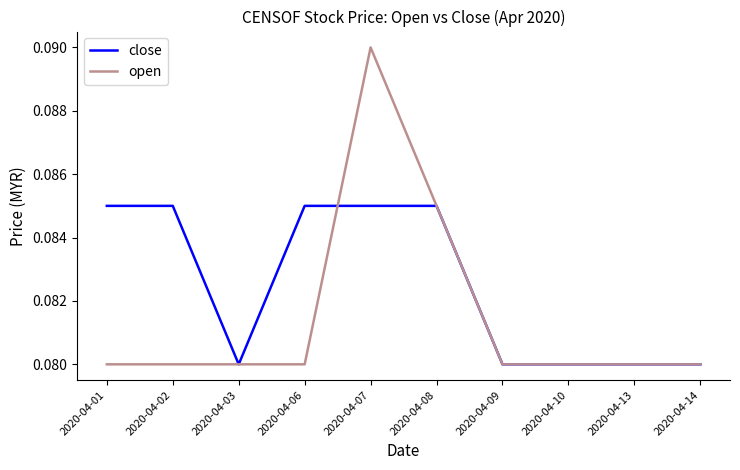

Is the value of open at 2020-04-03 greater than the value of close at 2020-04-06?

No